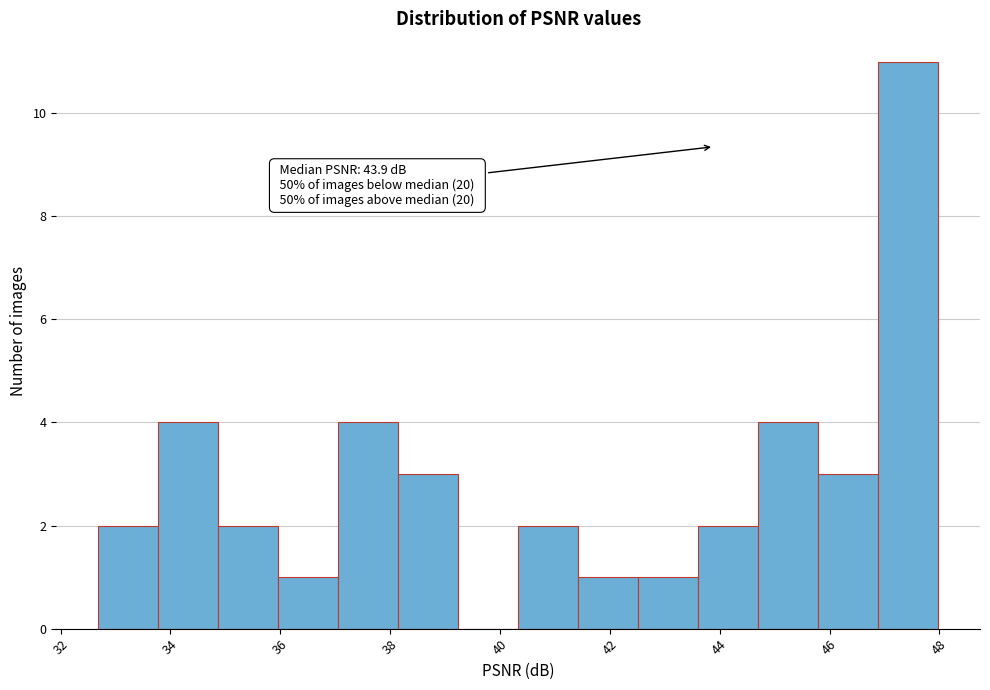

Over which range of the x-axis is the bar tallest?

46.8 to 48.0